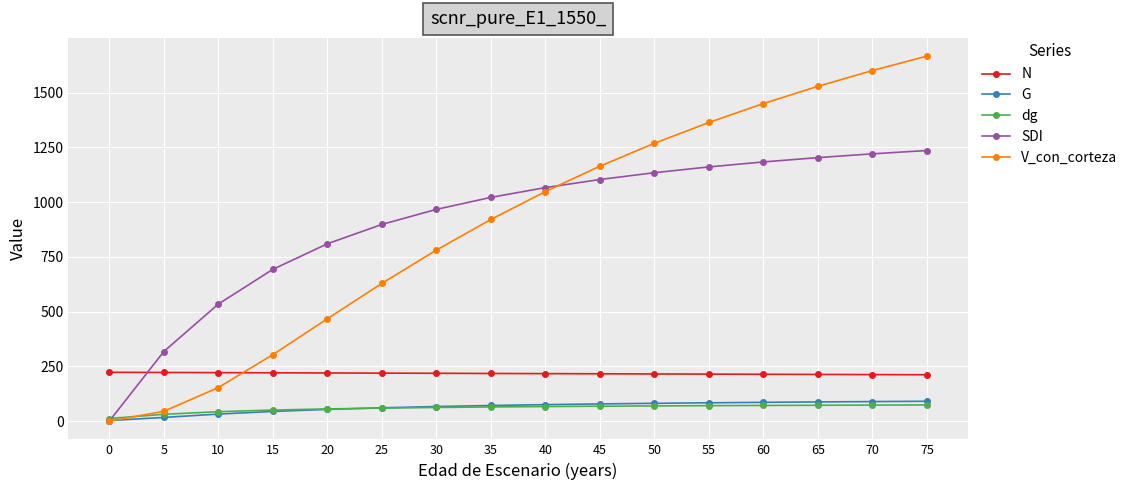

Is this an area chart (filled region under the line)?

No